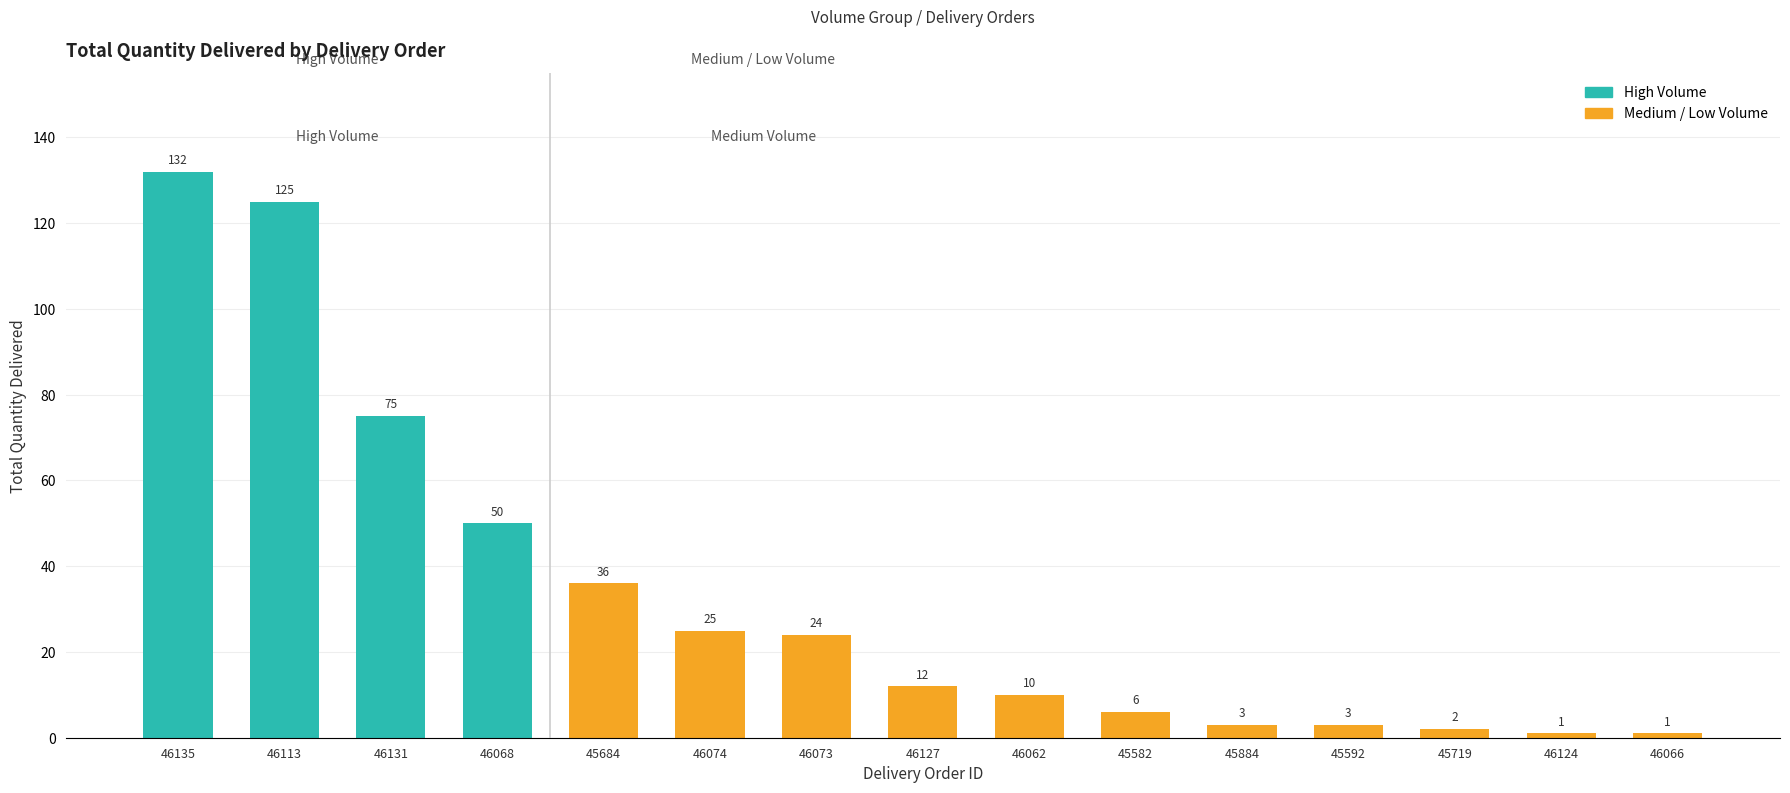

What is the sum of the values at 46062 and 46135?

142